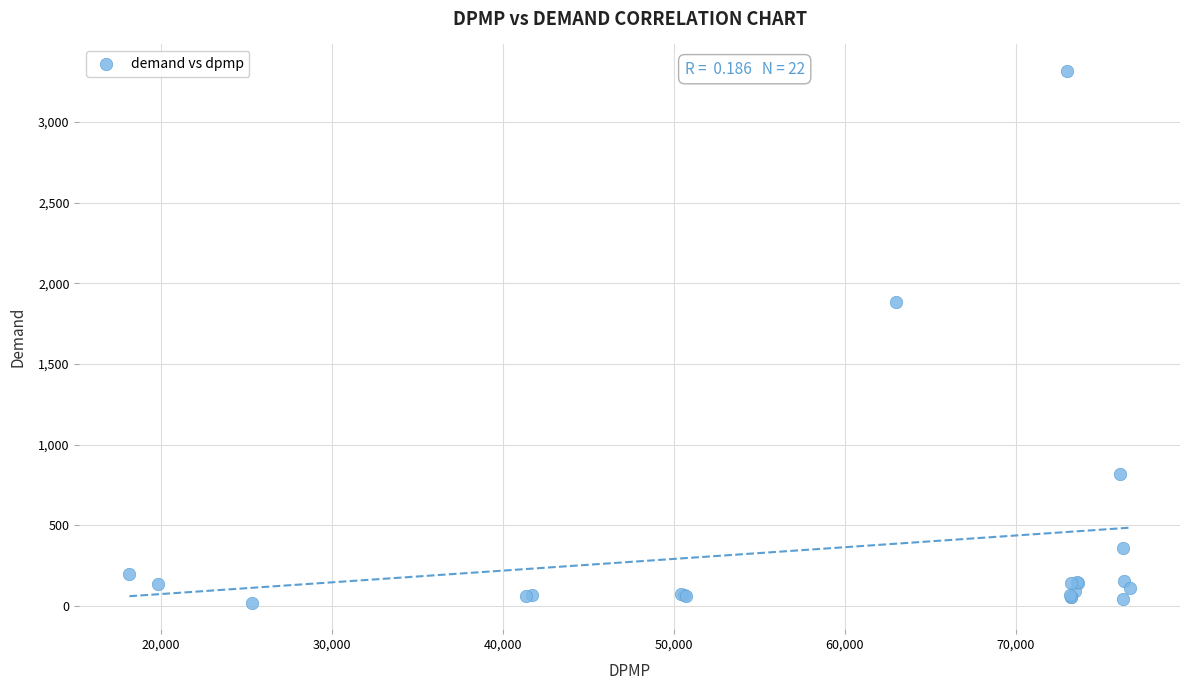

What Y value in the scatter plot is closest to 1668?

1884.2